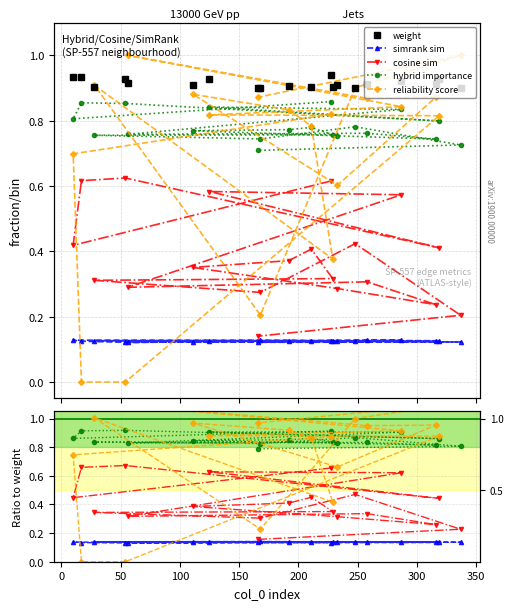

Between 250 and 350, which is larger?

250